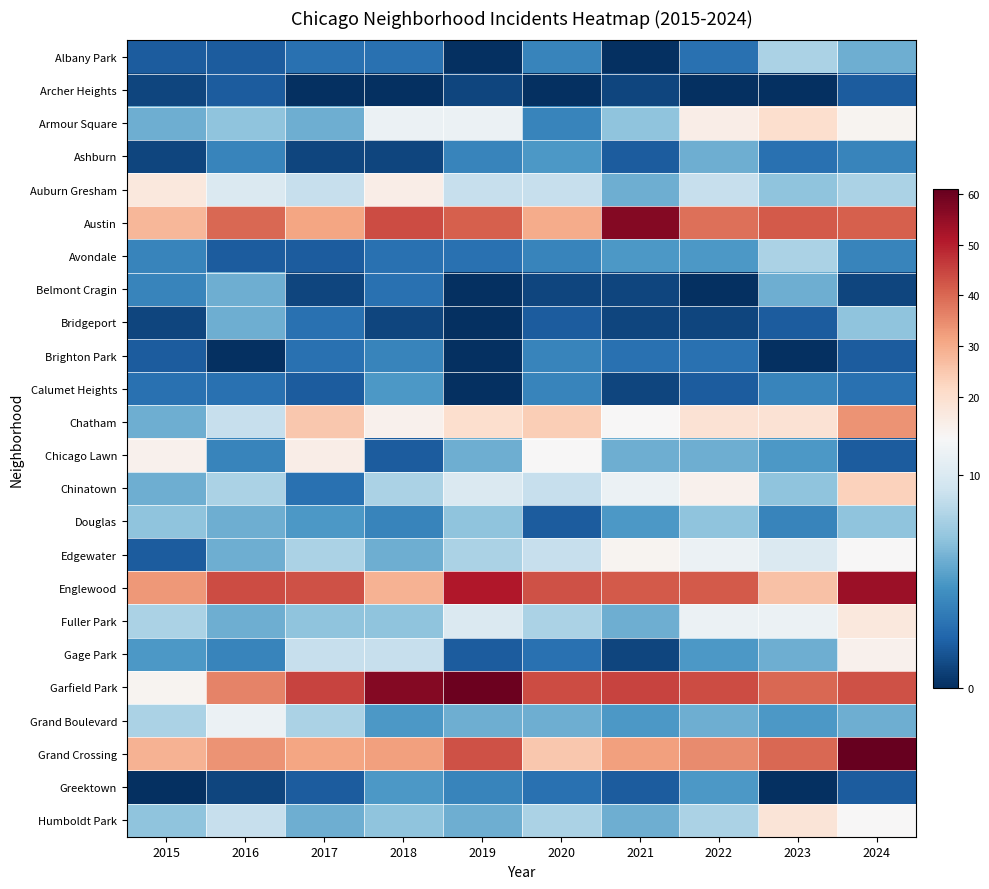

Rank the series at 2024 from highest to lowest value.

Grand Crossing, Englewood, Garfield Park, Austin, Chatham, Chinatown, Fuller Park, Gage Park, Armour Square, Edgewater, Humboldt Park, Auburn Gresham, Bridgeport, Douglas, Albany Park, Grand Boulevard, Ashburn, Avondale, Calumet Heights, Archer Heights, Brighton Park, Chicago Lawn, Greektown, Belmont Cragin